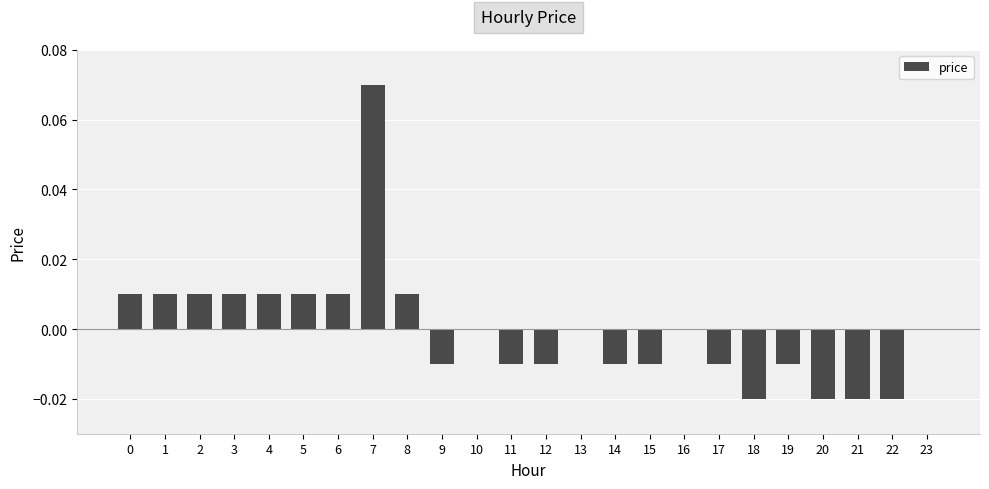

Which has a higher value, 7 or 10?

7